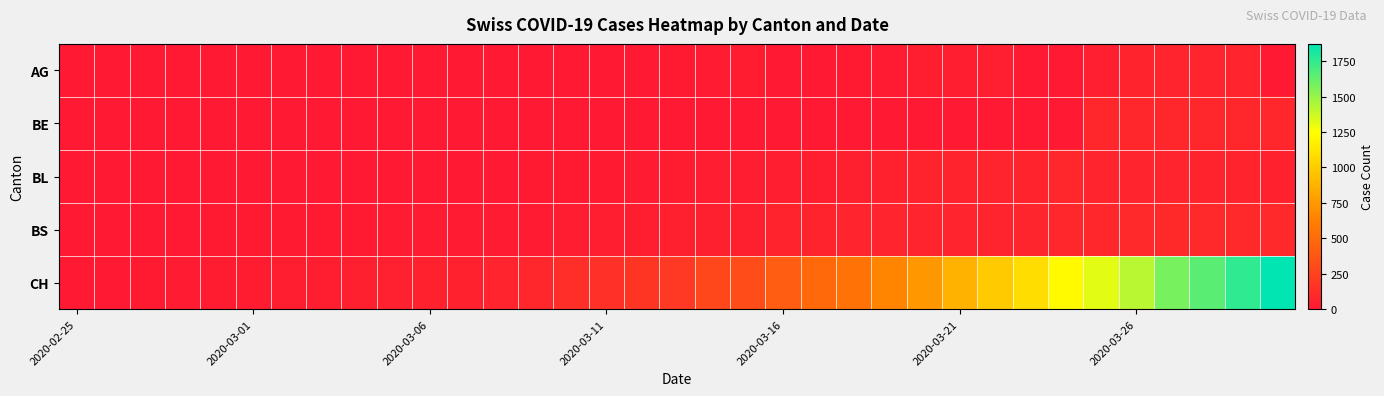

At how many categories does at least one series exceed 924?

9